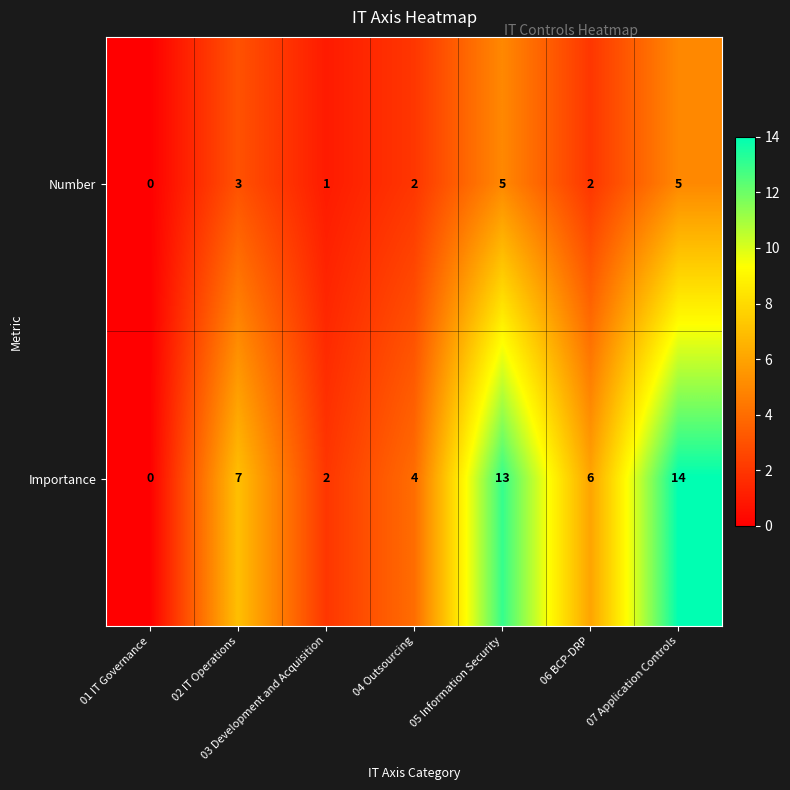

Which series has the largest range (max minus min)?

Importance